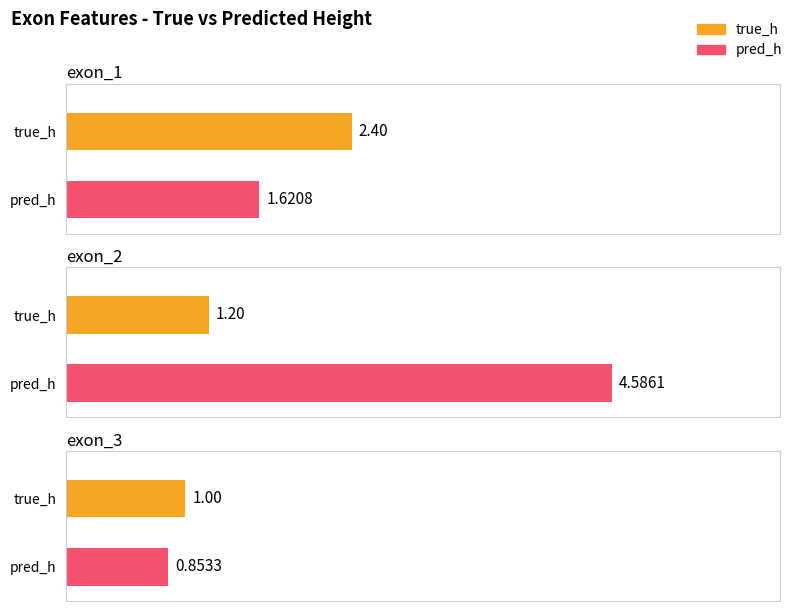

Is the value of true_h at exon_1 greater than the value of pred_h at exon_2?

No